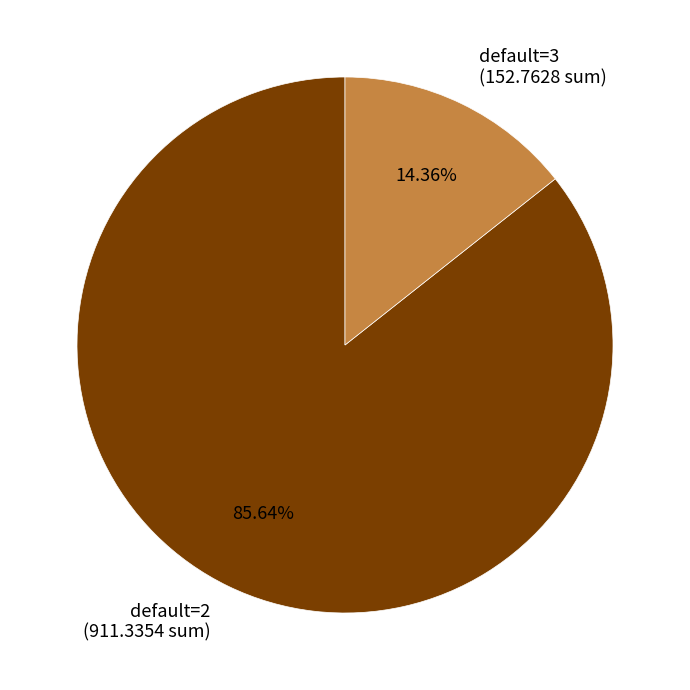

Rank the categories by value from lowest to highest.

default=3, default=2